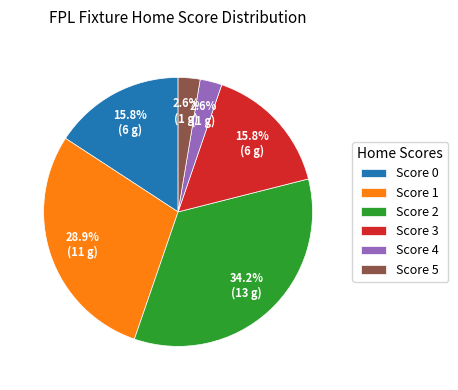

How many segments does this pie chart have?

6